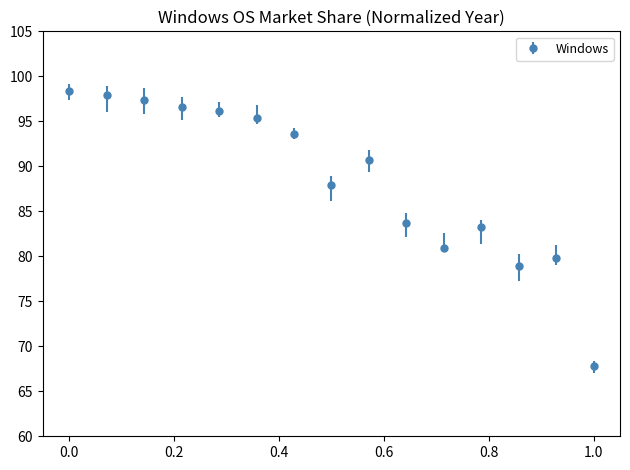

What is the greatest value displayed?

98.4